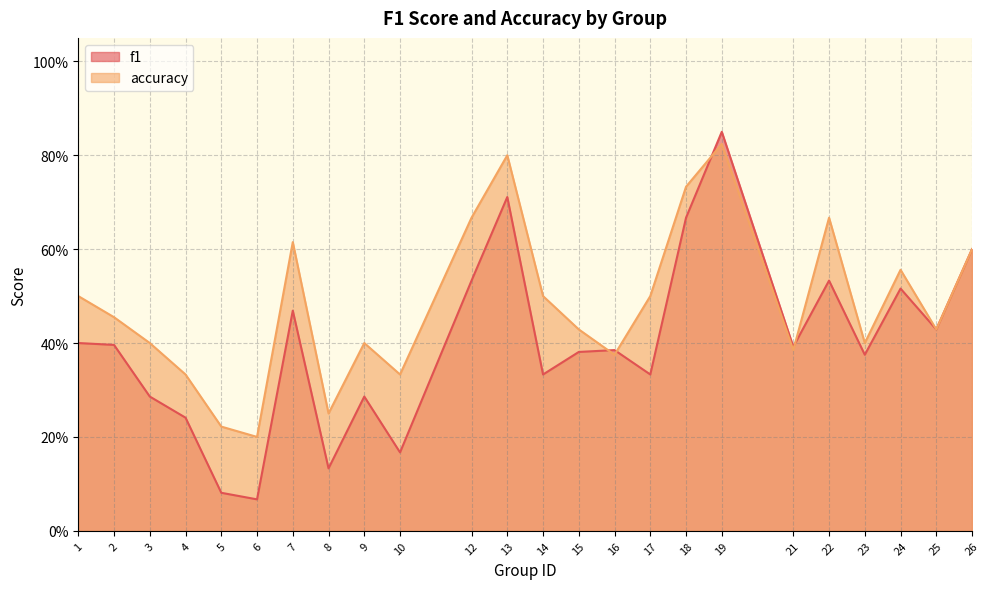

What value does the accuracy series have at 23?

0.4